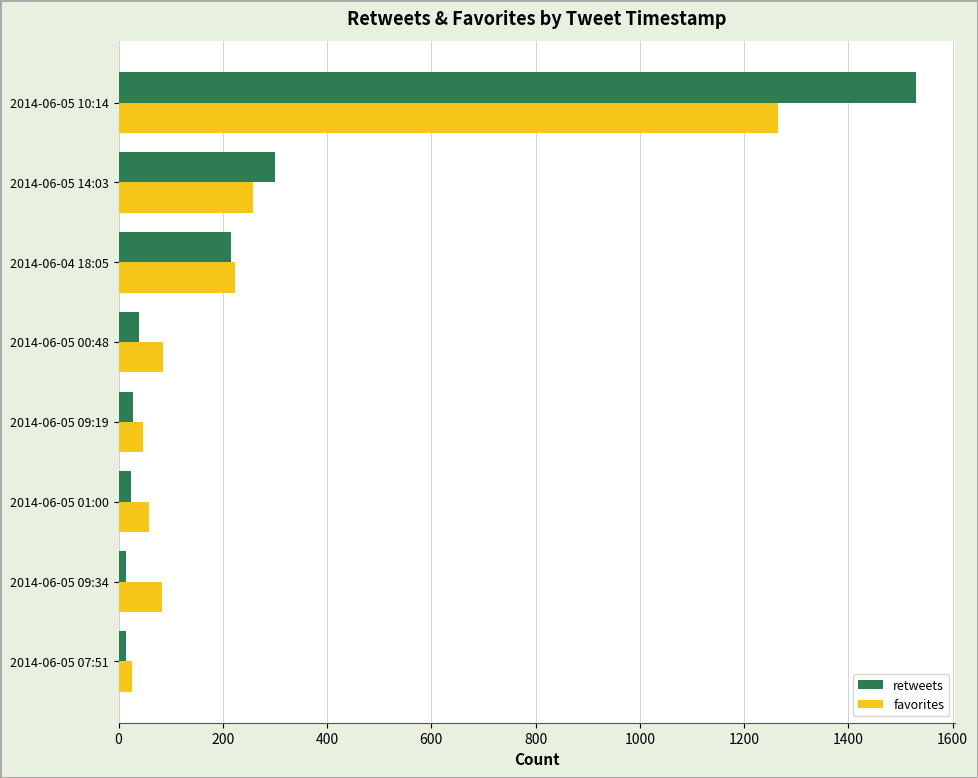

What is the sum of all favorites values?

2046